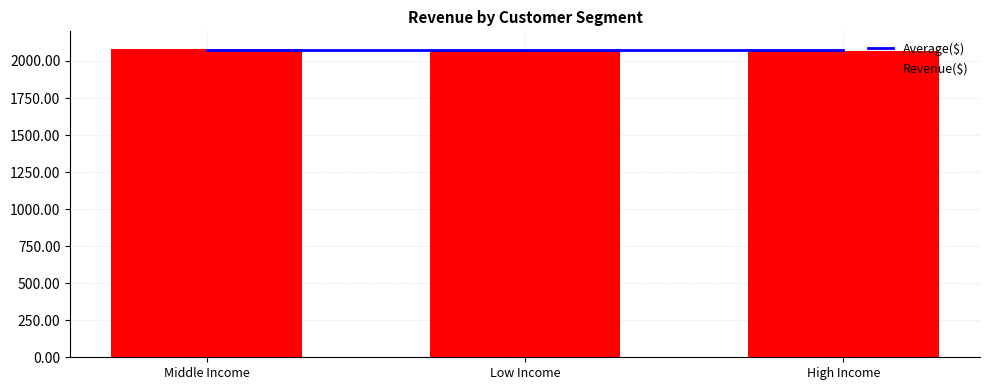

Does the chart contain any negative values?

No